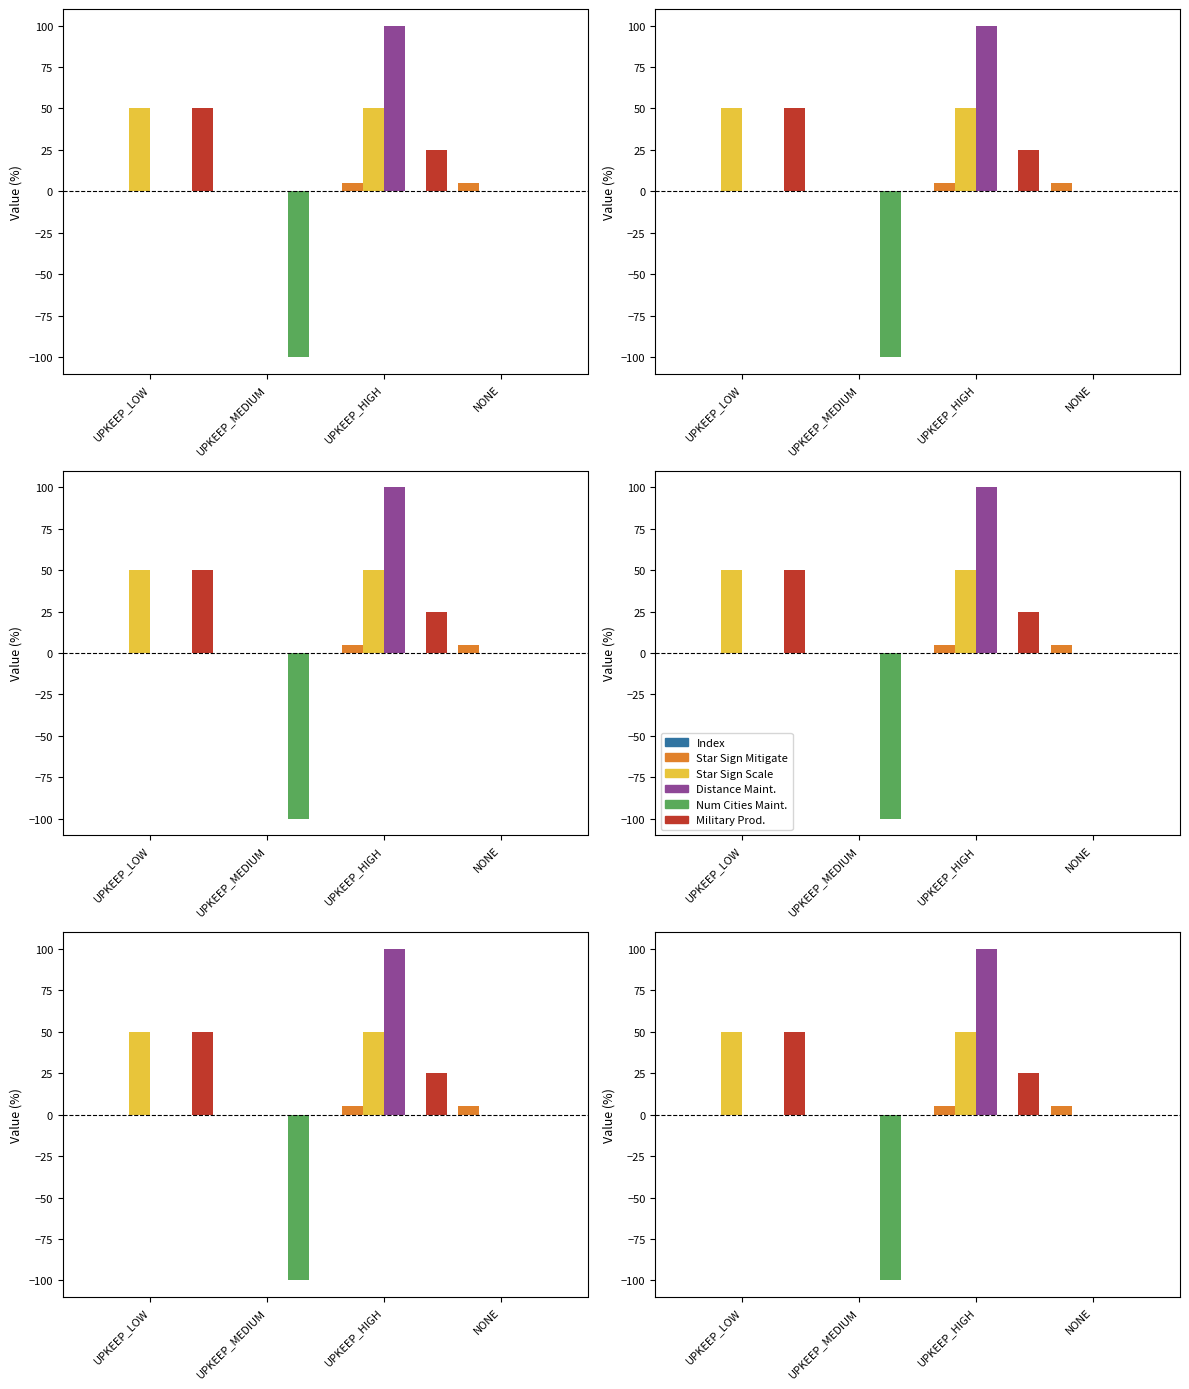

How many values in the Distance Maintenance Modifier series exceed 0?

1